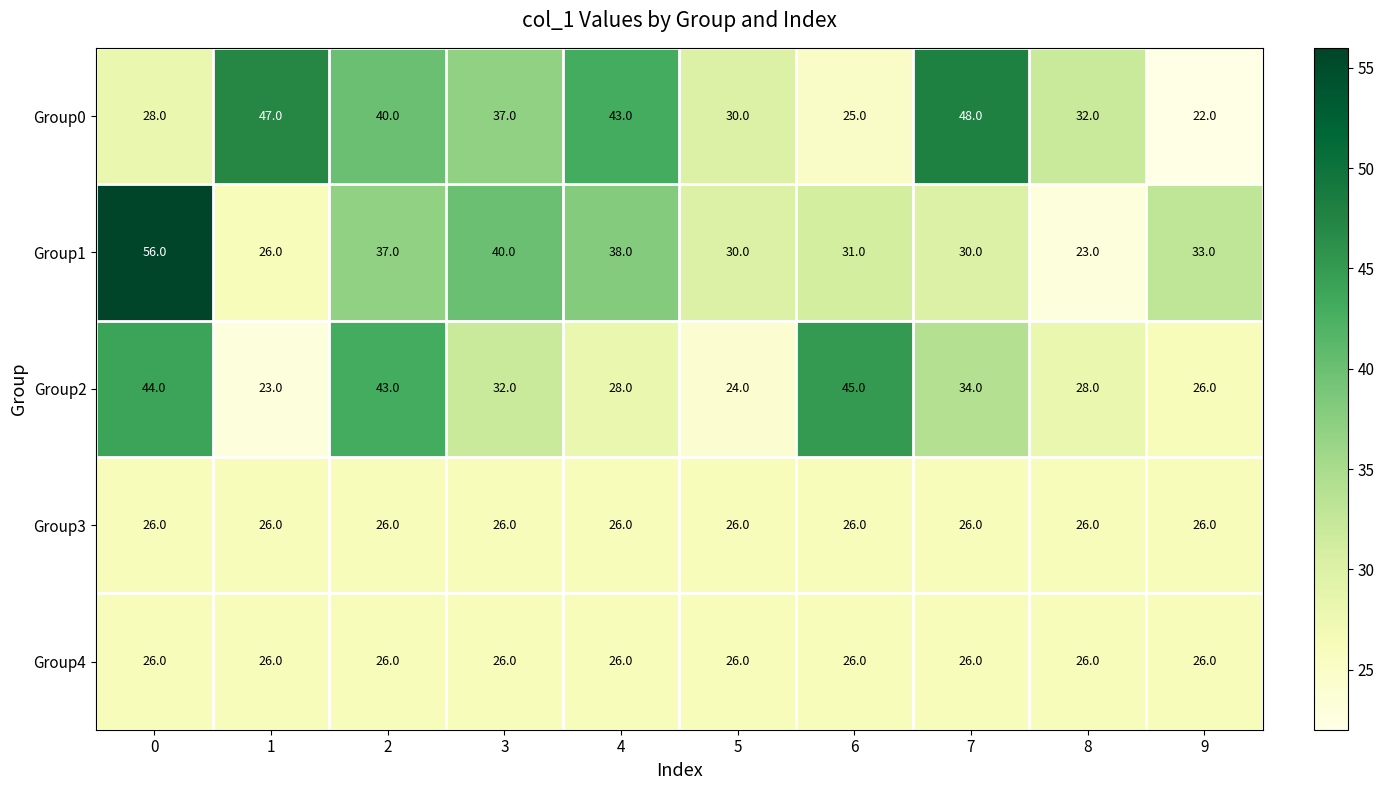

Between 6 and 8, which series saw the biggest shift?

Group2